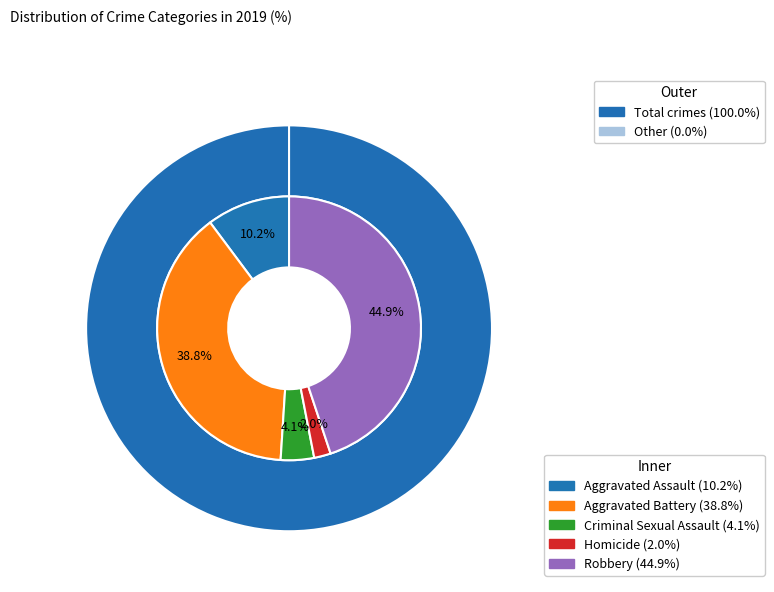

What is the ratio of the value at Aggravated Assault to the value at Aggravated Battery?

0.3